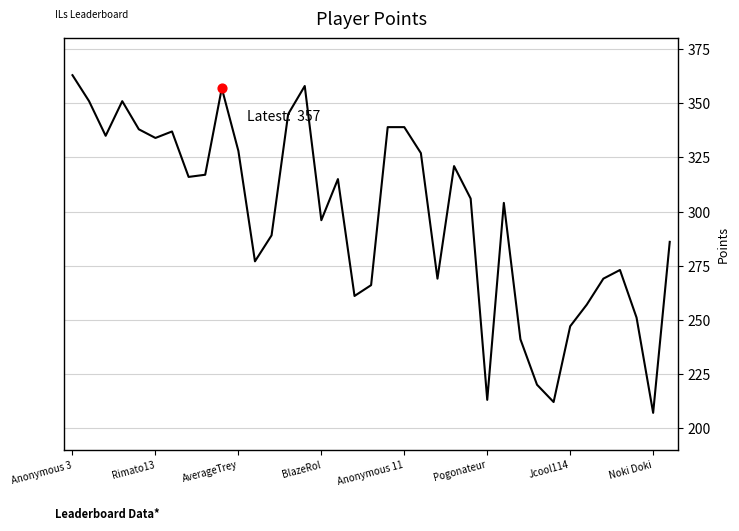

What is the smallest value displayed?

207